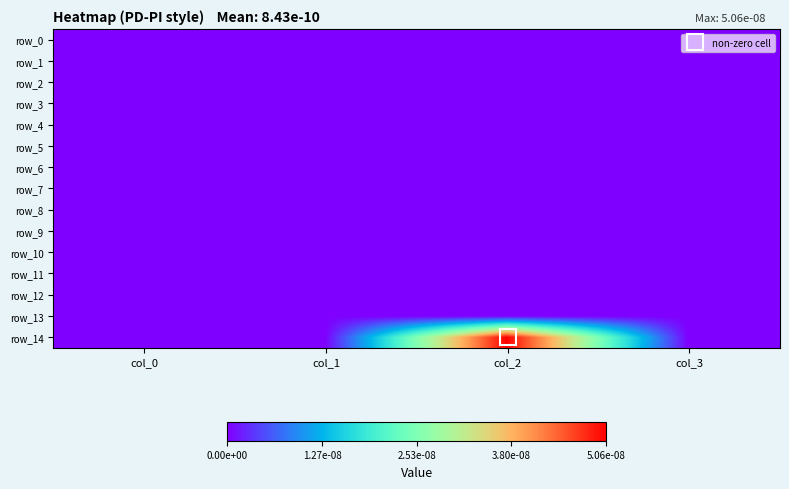

Which category has the highest value across all series?

col_2